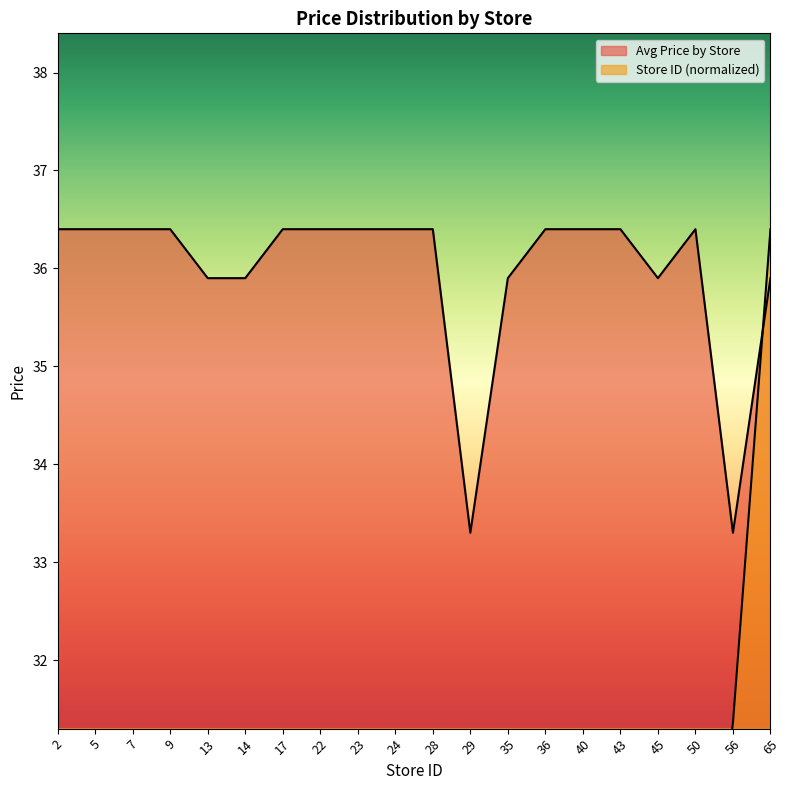

The value of Avg Price by Store at 7 is 36.4. True or false?

True